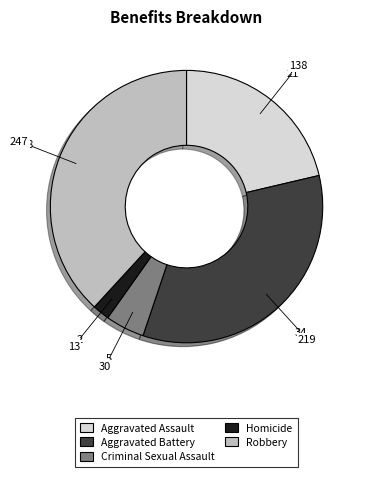

The Homicide slice represents 11% of the pie. True or false?

False